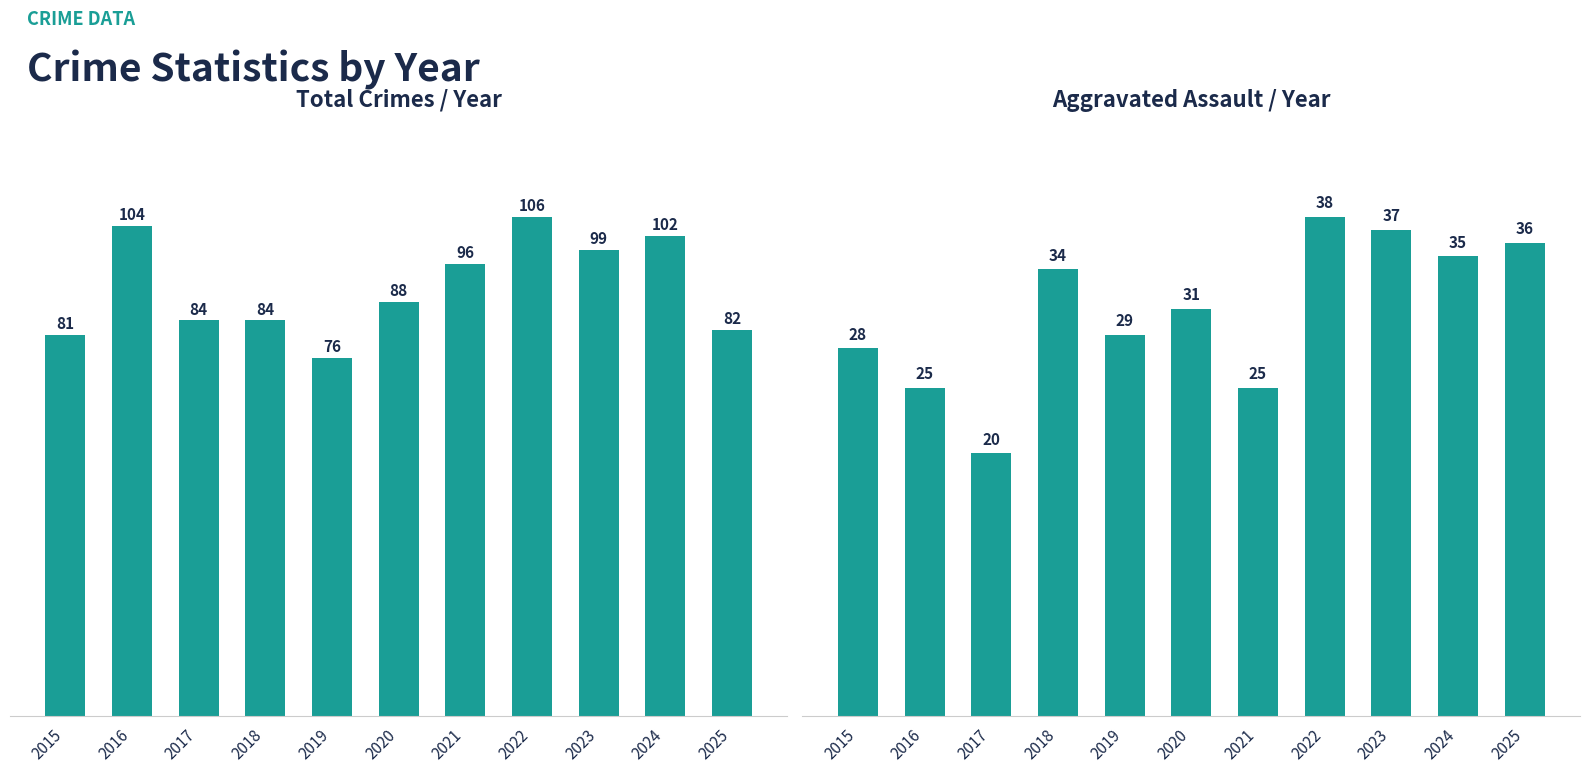

Rank the categories by Aggravated Assault value from highest to lowest.

2022, 2023, 2025, 2024, 2018, 2020, 2019, 2015, 2016, 2021, 2017